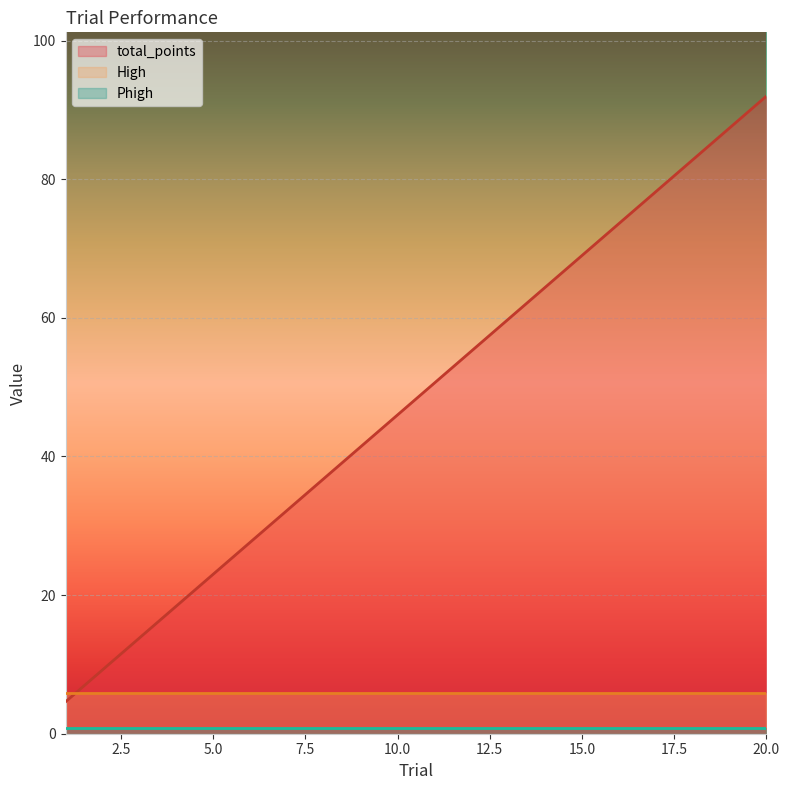

Where do High and total_points first cross each other?

1 and 2